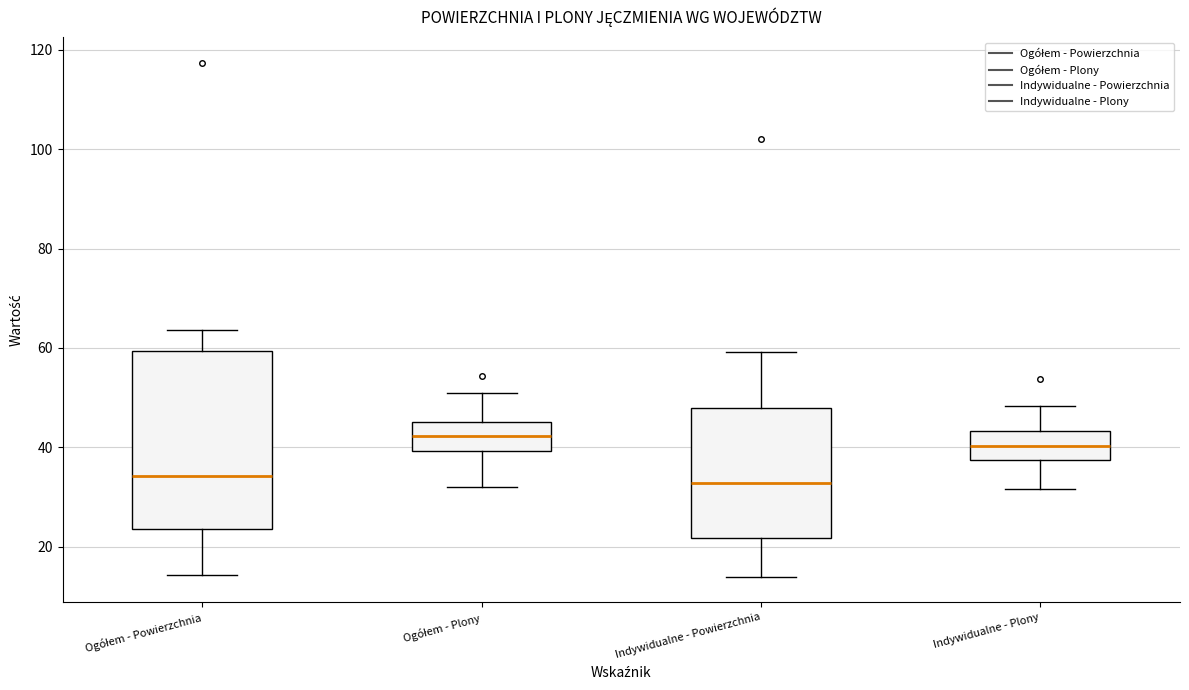

Reading left to right, transcribe this box plot: for each box, give where its median line is, the range the box spans, and where its two whiskers end, as read against the y-axis. The values are not printed on the chart, so give them approximately, as read against the axis.

Ogółem - Powierzchnia: median 34, box 24 to 60, whiskers 14 to 64
Ogółem - Plony: median 42, box 40 to 46, whiskers 32 to 50
Indywidualne - Powierzchnia: median 32, box 22 to 48, whiskers 14 to 60
Indywidualne - Plony: median 40, box 38 to 44, whiskers 32 to 48